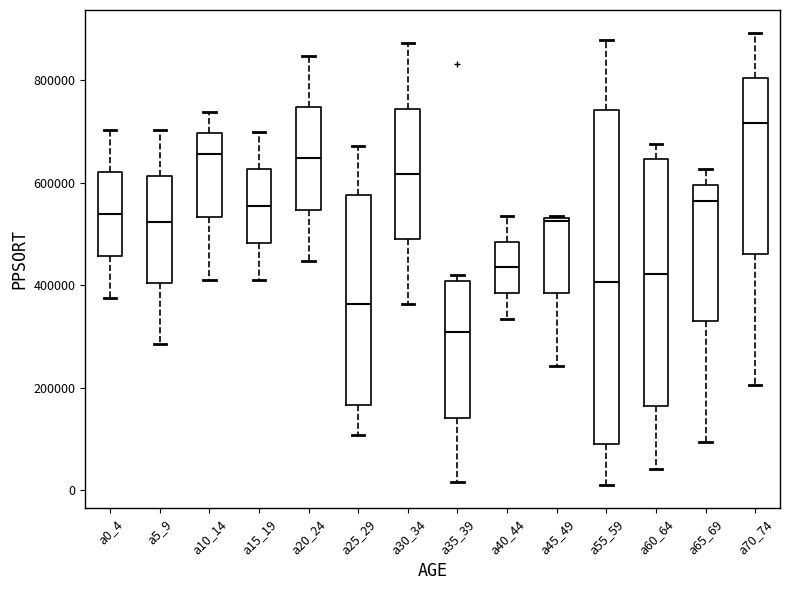

Which box's median line is the highest?

a70_74